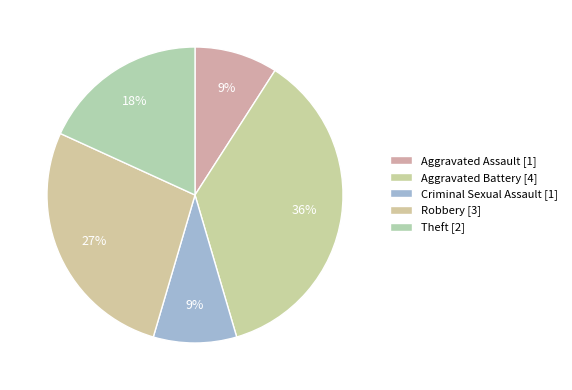

Does any single category account for the majority?

No